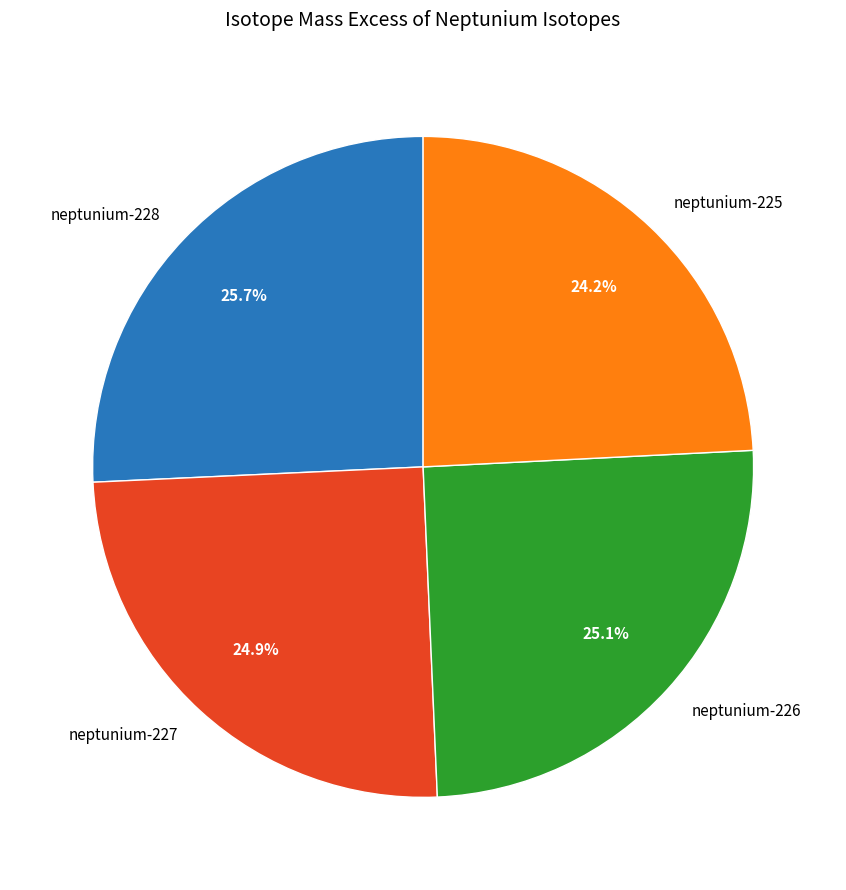

What is the largest slice in the pie chart?

neptunium-228